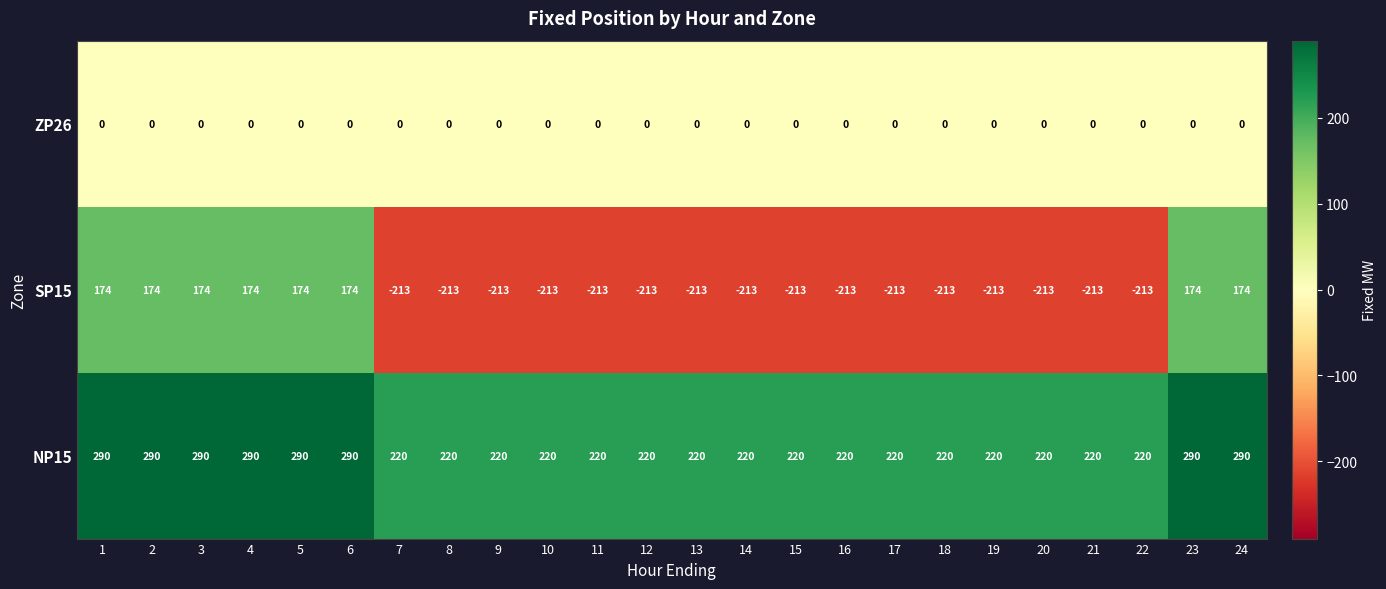

Is it true that SP15 equals 78 at 24?

False